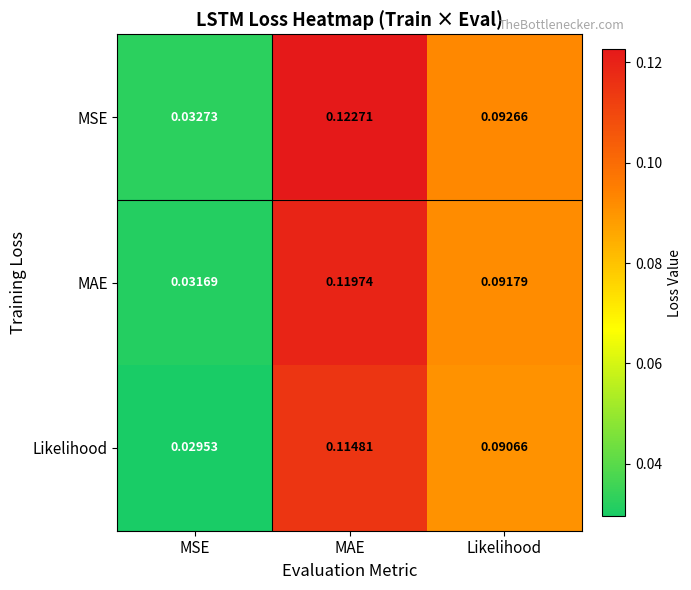

Which series has the widest spread of values?

MSE